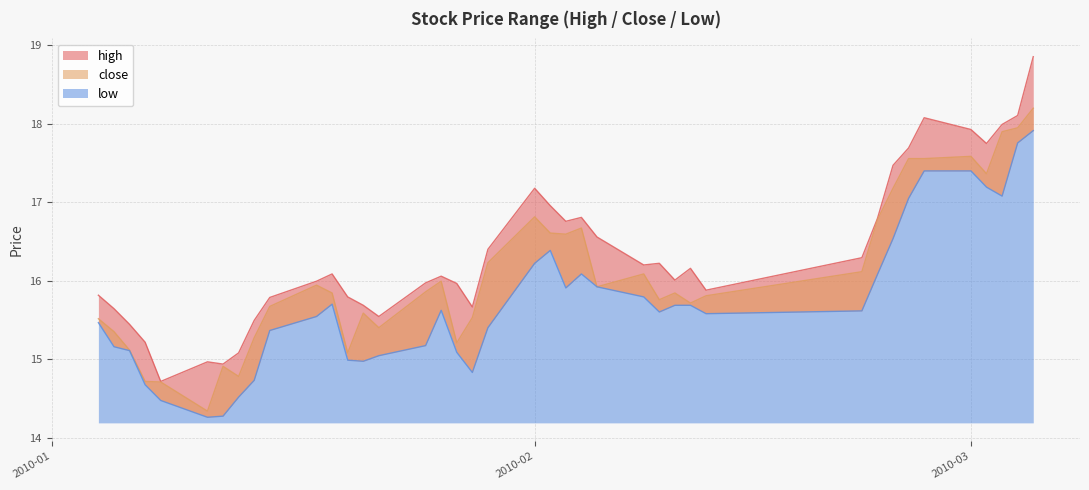

Where is close nearest to the value 16?

2010-01-26